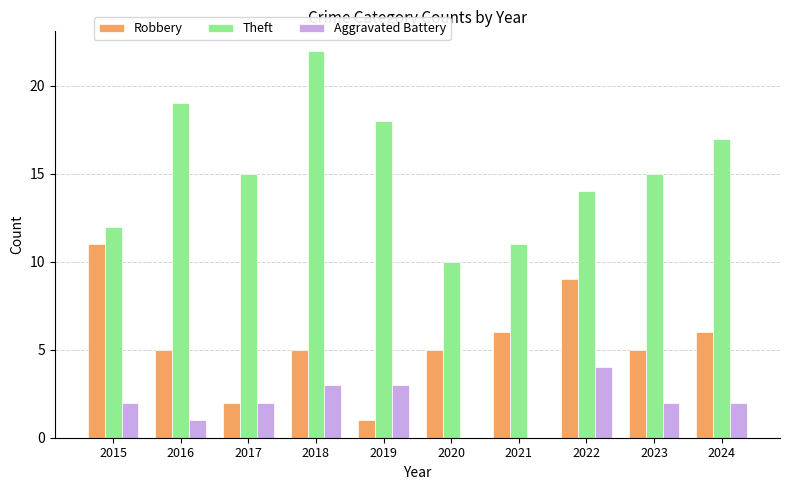

Are the bars grouped side by side (vs. stacked)?

Yes